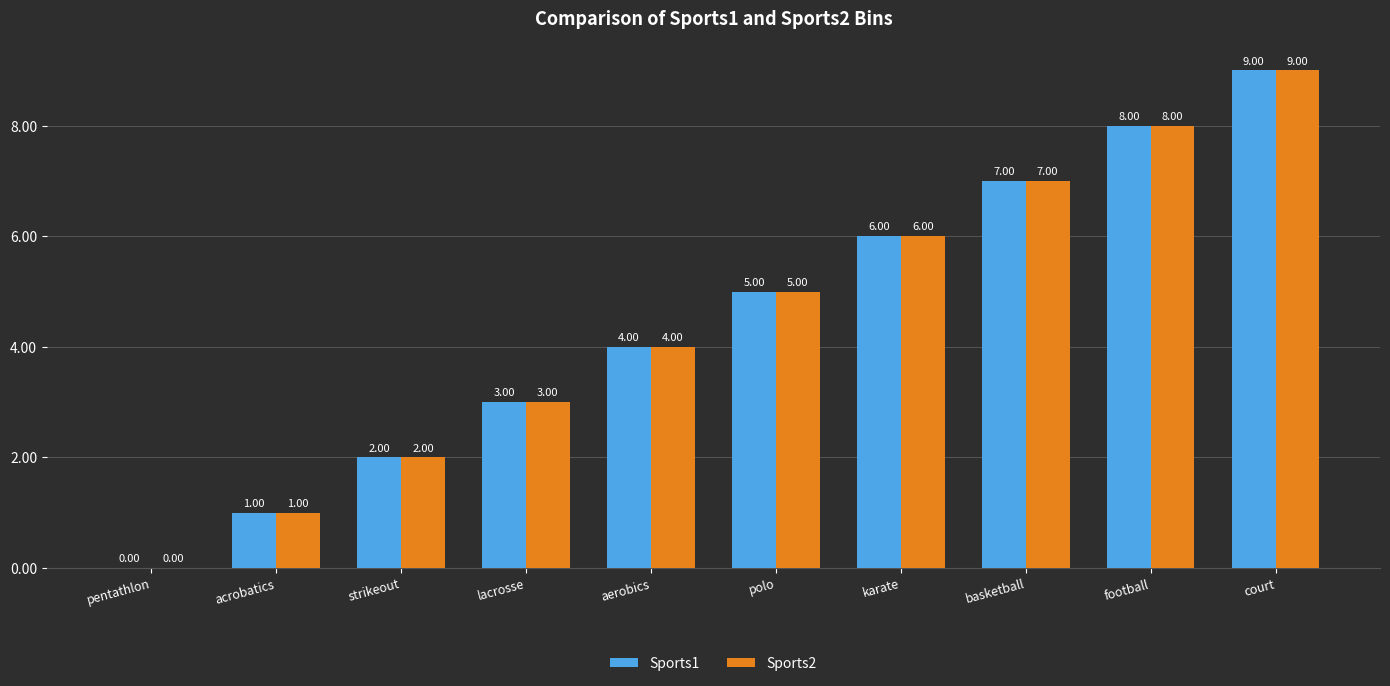

Reading right to left, list all the values displayed in this chart.

Sports1: 9	8	7	6	5	4	3	2	1	0
Sports2: 9	8	7	6	5	4	3	2	1	0